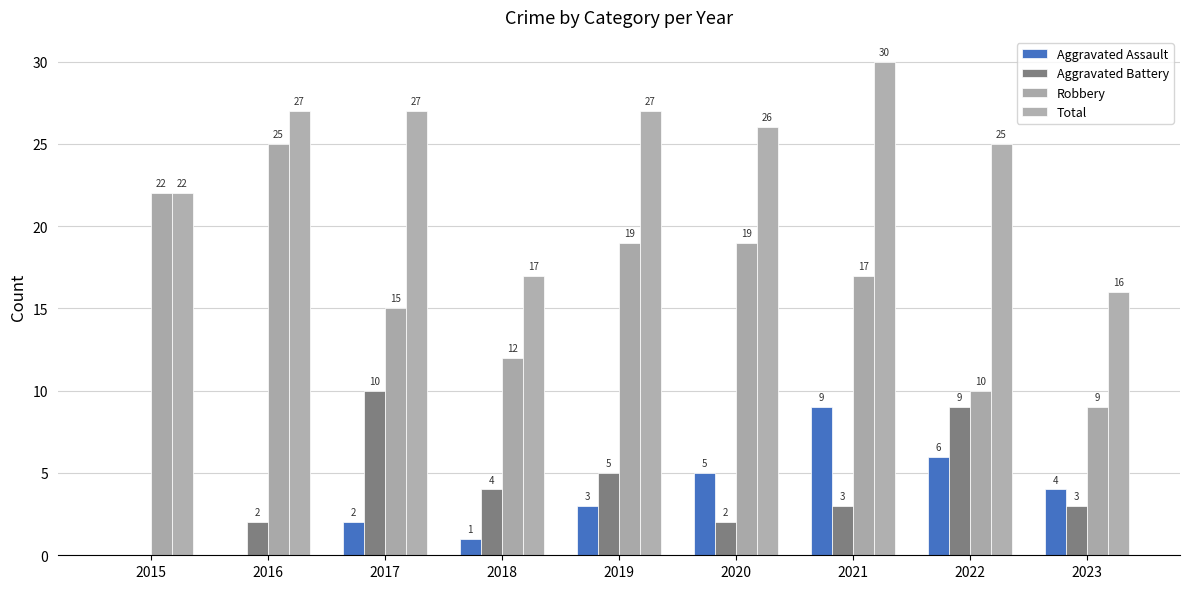

How many groups of bars are there?

9